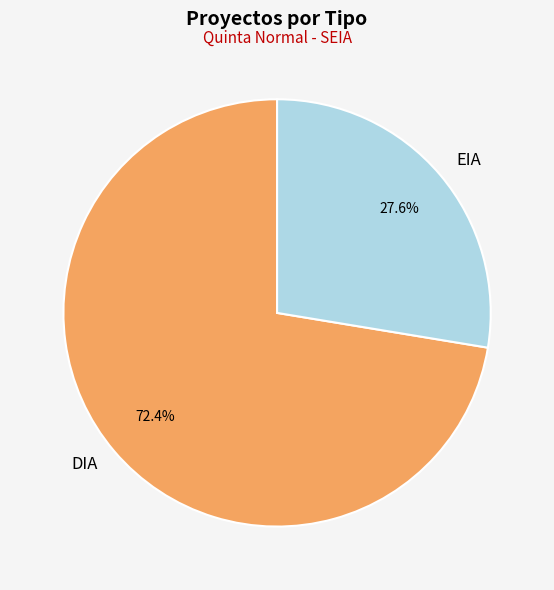

The EIA slice represents 28% of the pie. True or false?

True